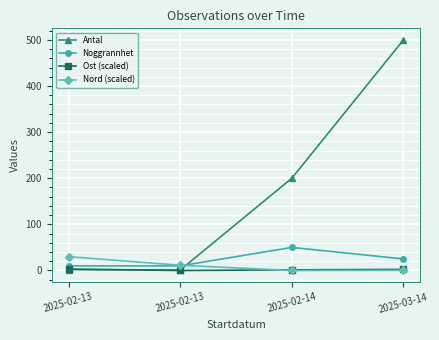

Reading right to left, transcribe all the data shown in this chart.

Antal: 500.0	200.0	1.0	2.0
Noggrannhet: 25.0	50.0	10.0	10.0
Ost (scaled): 2.3	1.4	0.0	3.0
Nord (scaled): 0.3	0.0	11.3	30.0